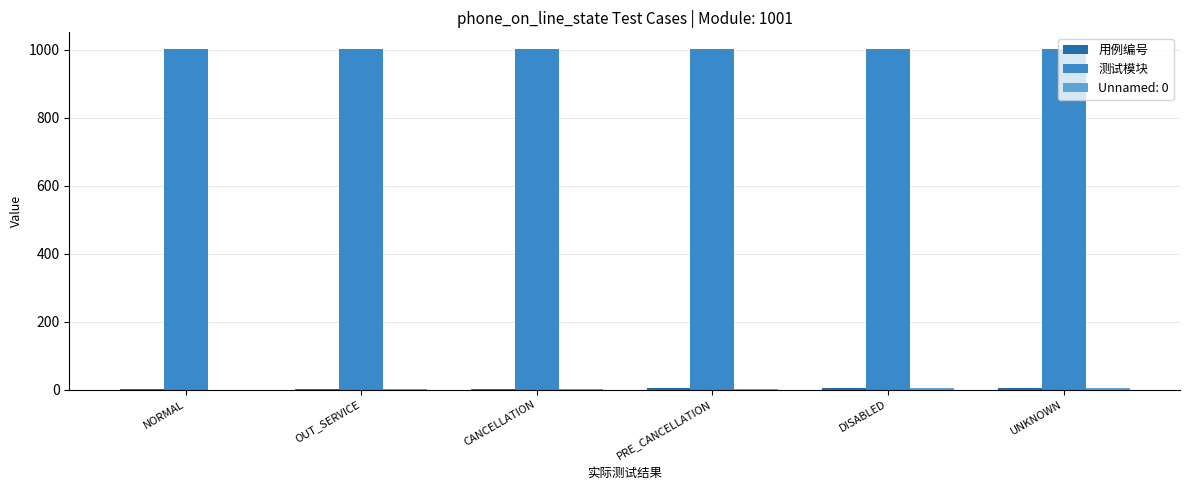

The 测试模块 series shows 1001 at OUT_SERVICE. True or false?

True